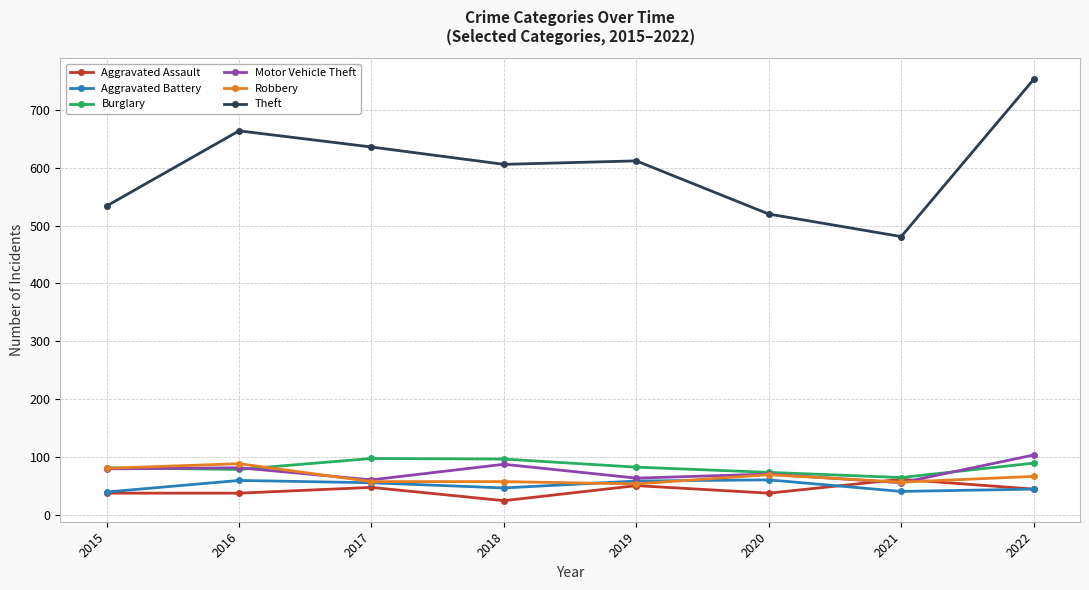

At which category is the sum across all series the highest?

2022